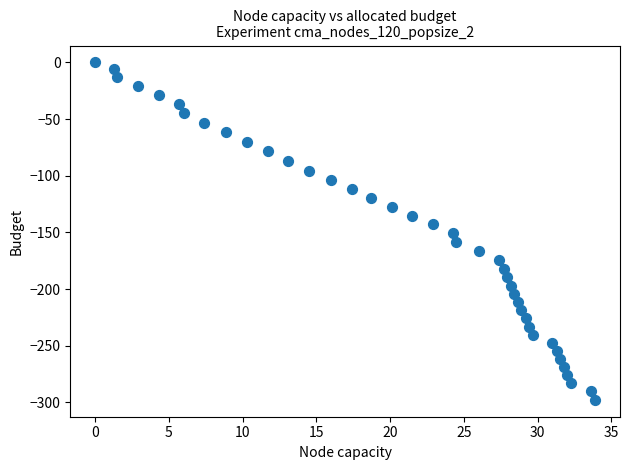

What is the range of X values (max minus min)?

33.9